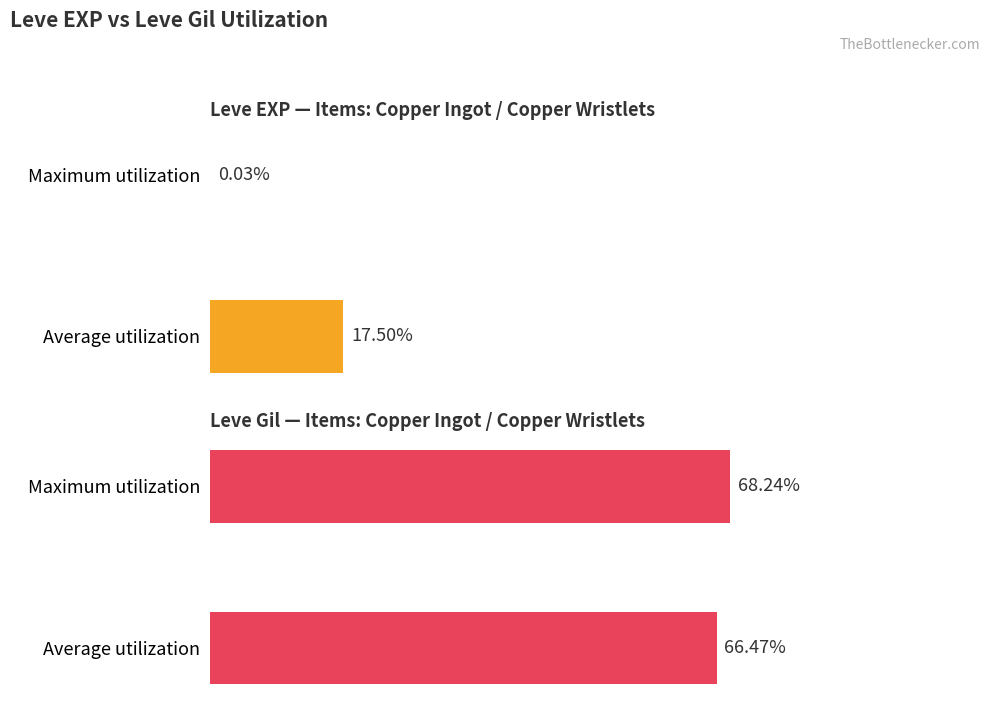

Which series changed the most between Average utilization and Maximum utilization?

Leve EXP